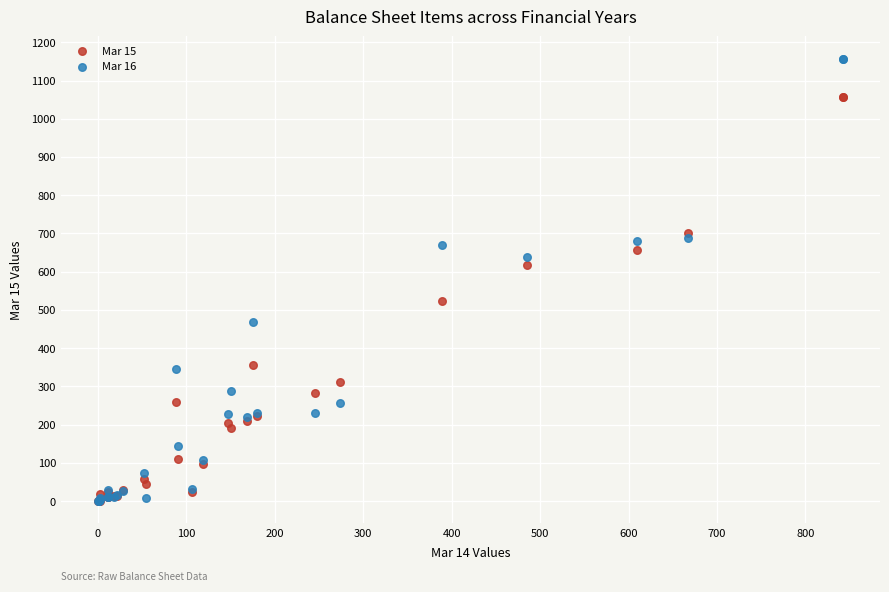

Across all series, what Y value is closest to 578?

618.4